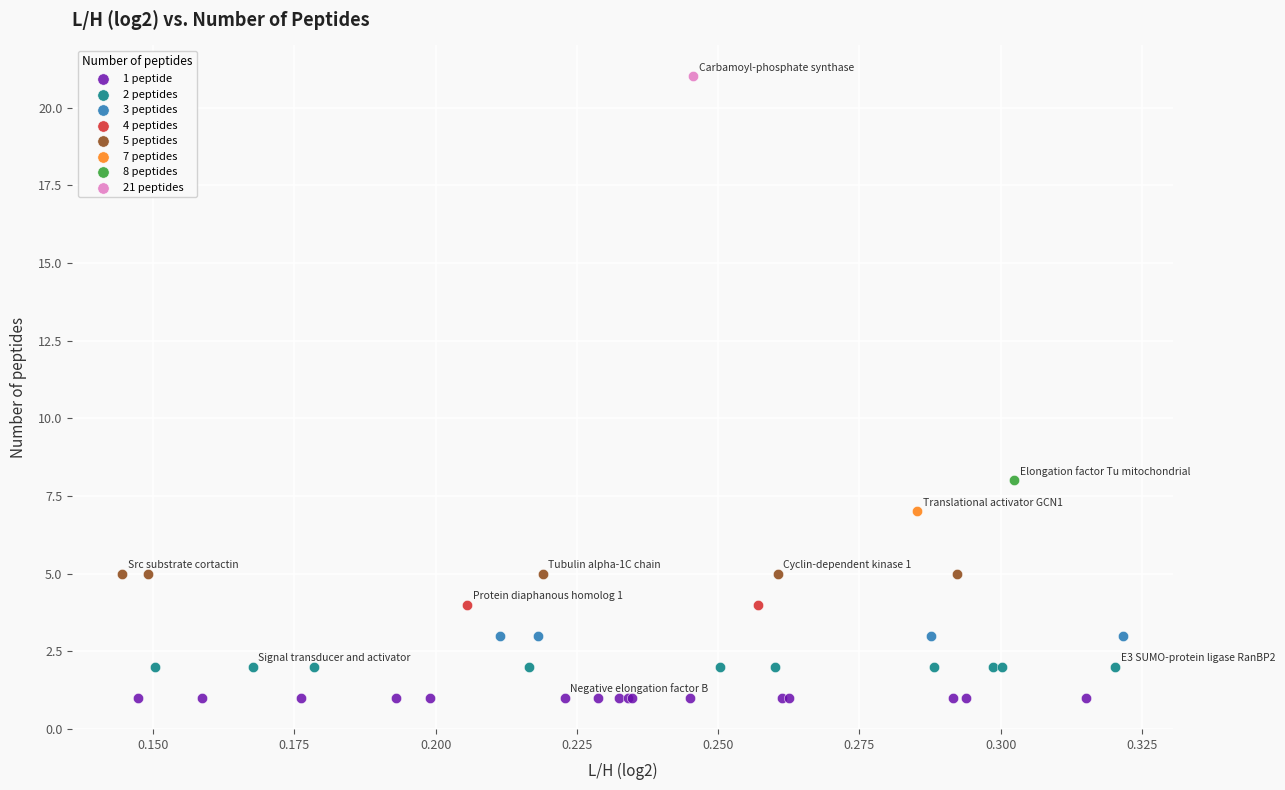

Which series reaches the maximum Y coordinate?

21 peptides